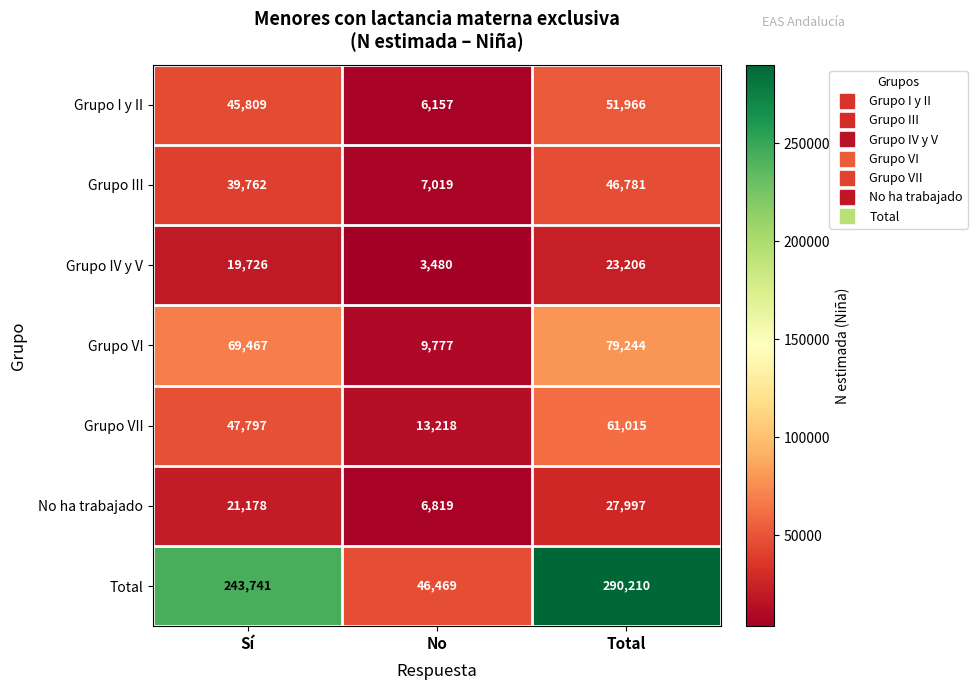

Reading left to right, list all the values displayed in this chart.

Grupo I y II: 45809	6157	51966
Grupo III: 39762	7019	46781
Grupo IV y V: 19726	3480	23206
Grupo VI: 69467	9777	79244
Grupo VII: 47797	13218	61015
No ha trabajado: 21178	6819	27997
Total: 243741	46469	290210